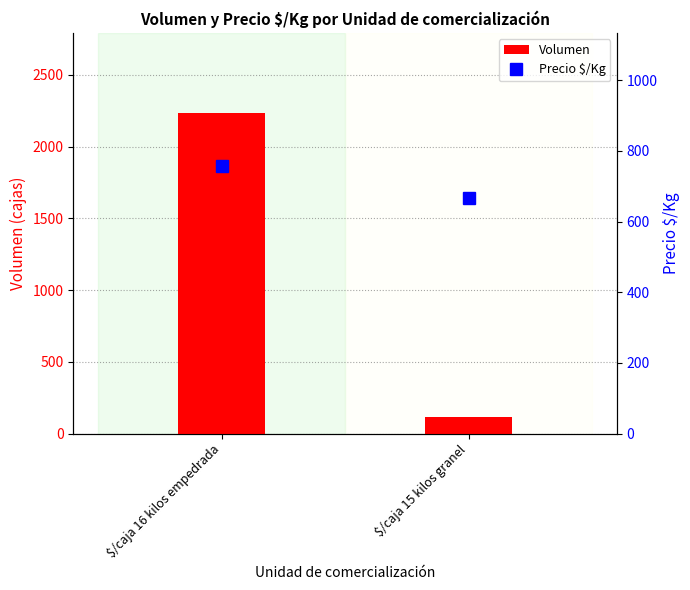

Is the value of Volumen at $/caja 16 kilos empedrada greater than the value of Precio $/Kg at $/caja 15 kilos granel?

Yes